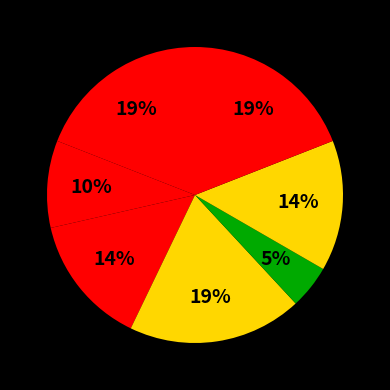

How many segments does this pie chart have?

7